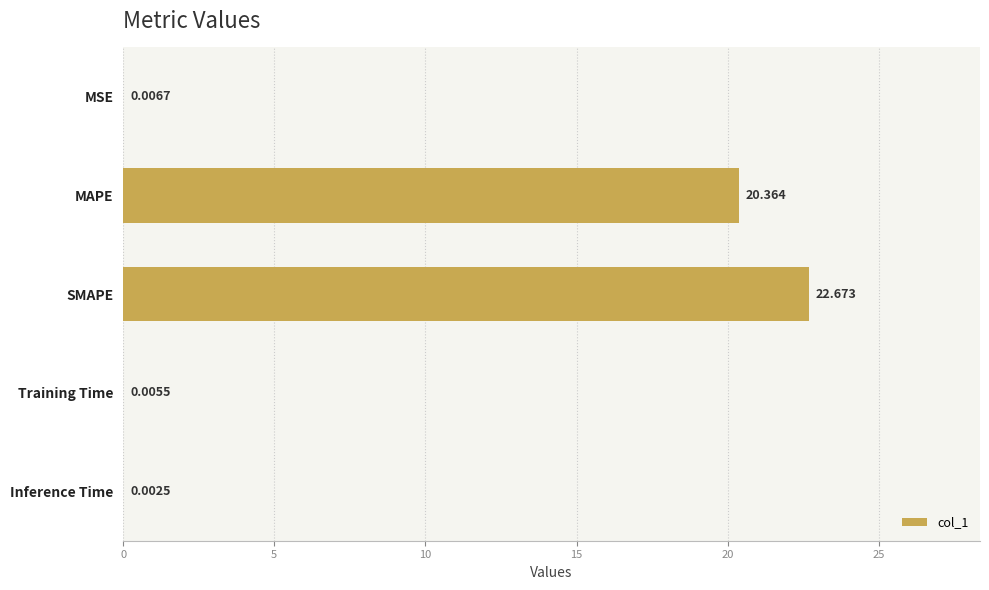

Between MSE and Training Time, which is larger?

MSE